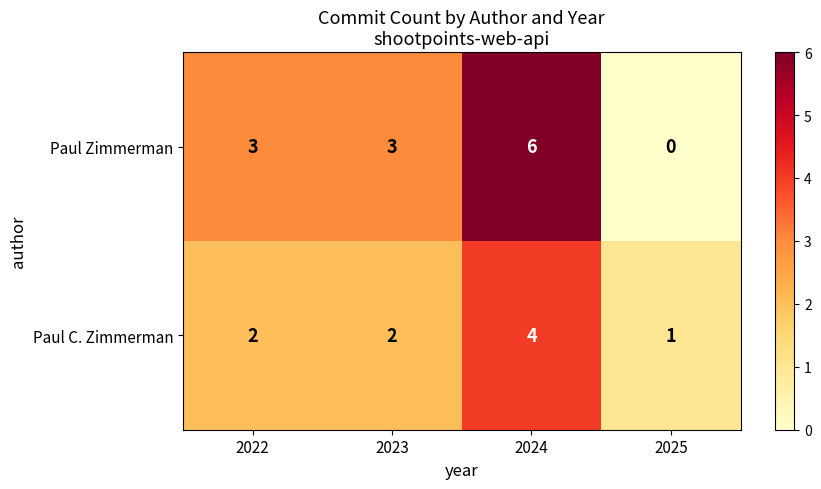

Reading right to left, transcribe all the data shown in this chart.

Paul Zimmerman: 0	6	3	3
Paul C. Zimmerman: 1	4	2	2